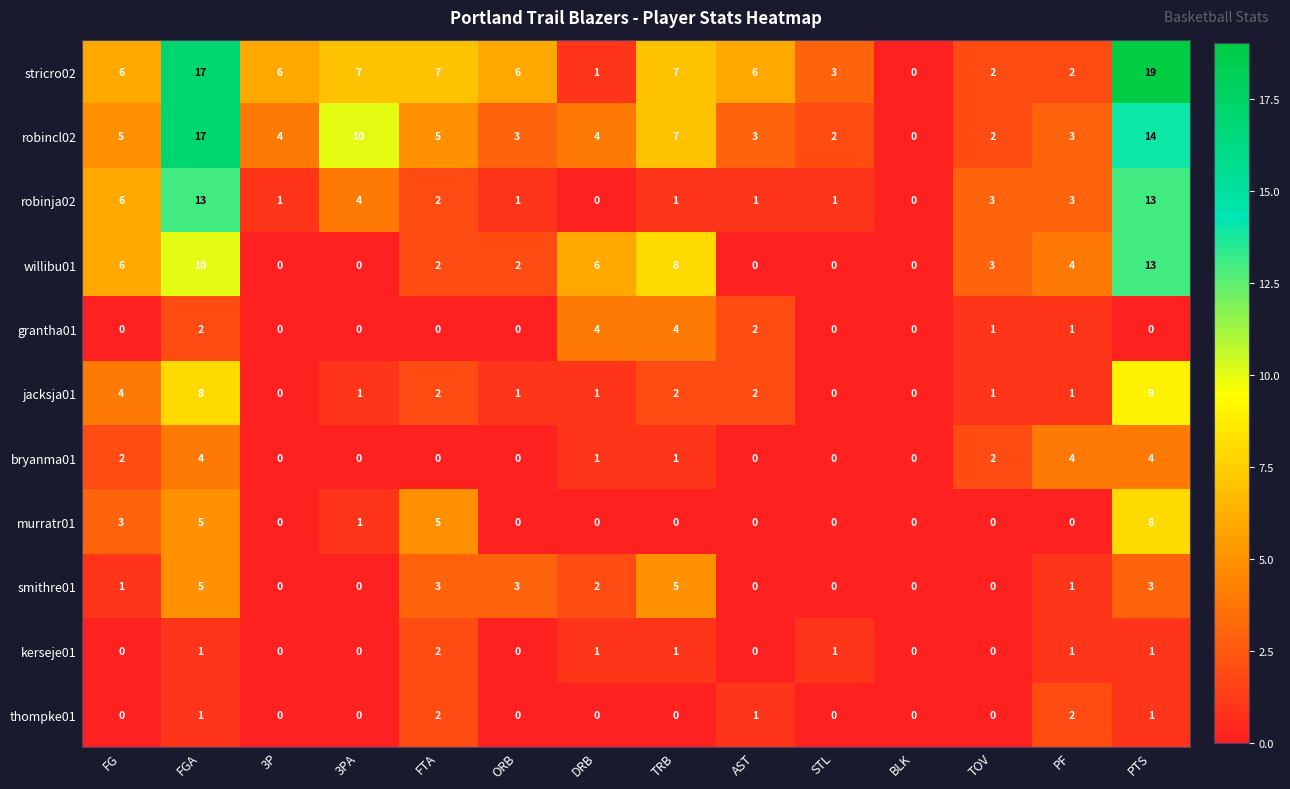

Which series has the largest total across all categories?

stricro02